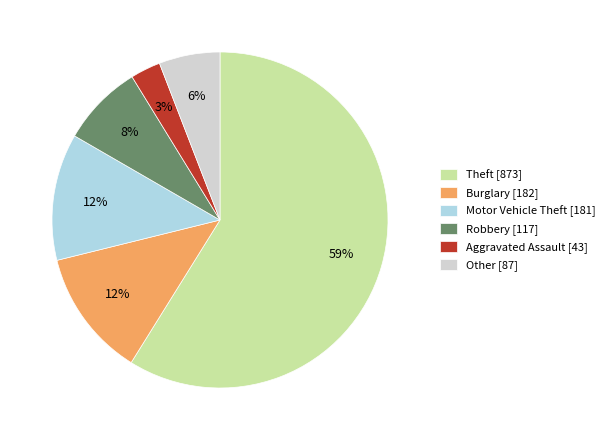

To the nearest percent, what portion does Theft represent?

59%